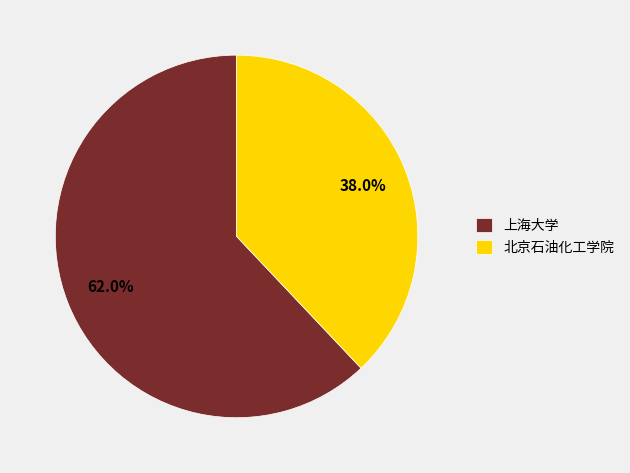

Between 上海大学 and 北京石油化工学院, which is larger?

上海大学